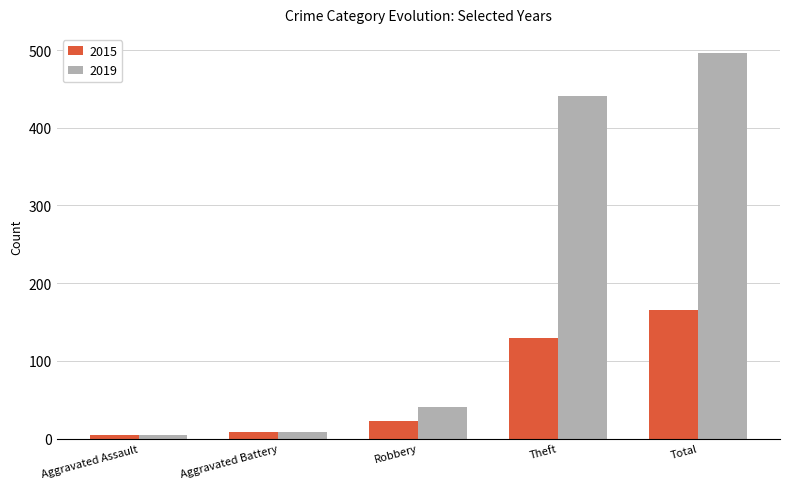

What is the greatest value displayed?

496